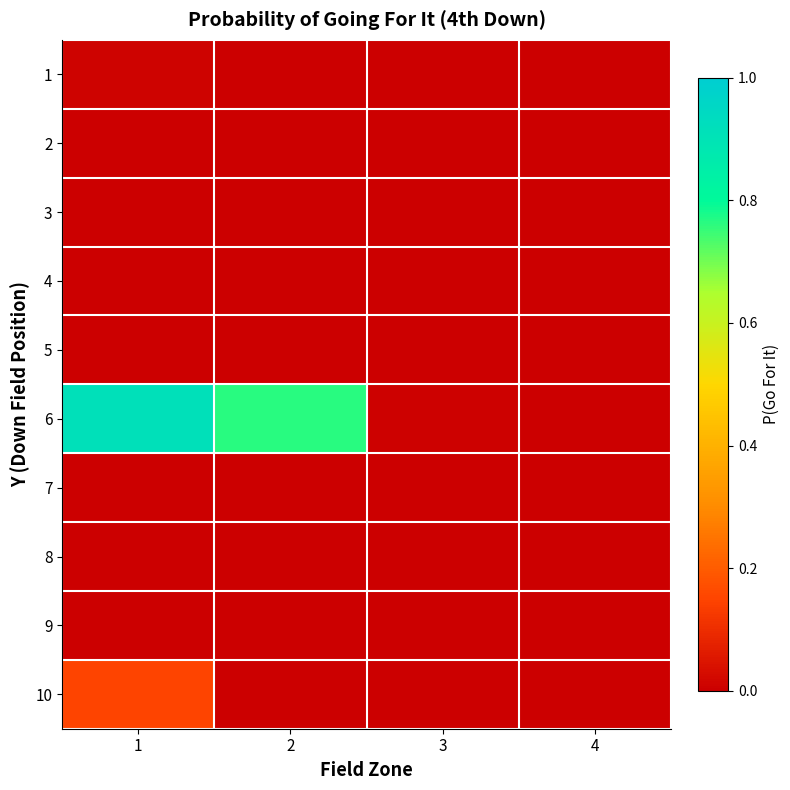

Reading right to left, what are all the values shown in this chart?

1: 4=0.0	3=0.0	2=0.0	1=0.0
2: 4=0.0	3=0.0	2=0.0	1=0.0
3: 4=0.0	3=0.0	2=0.0	1=0.0
4: 4=0.0	3=0.0	2=0.0	1=0.0
5: 4=0.0	3=0.0	2=0.0	1=0.0
6: 4=0.0	3=0.0	2=0.8	1=0.9
7: 4=0.0	3=0.0	2=0.0	1=0.0
8: 4=0.0	3=0.0	2=0.0	1=0.0
9: 4=0.0	3=0.0	2=0.0	1=0.0
10: 4=0.0	3=0.0	2=0.0	1=0.2